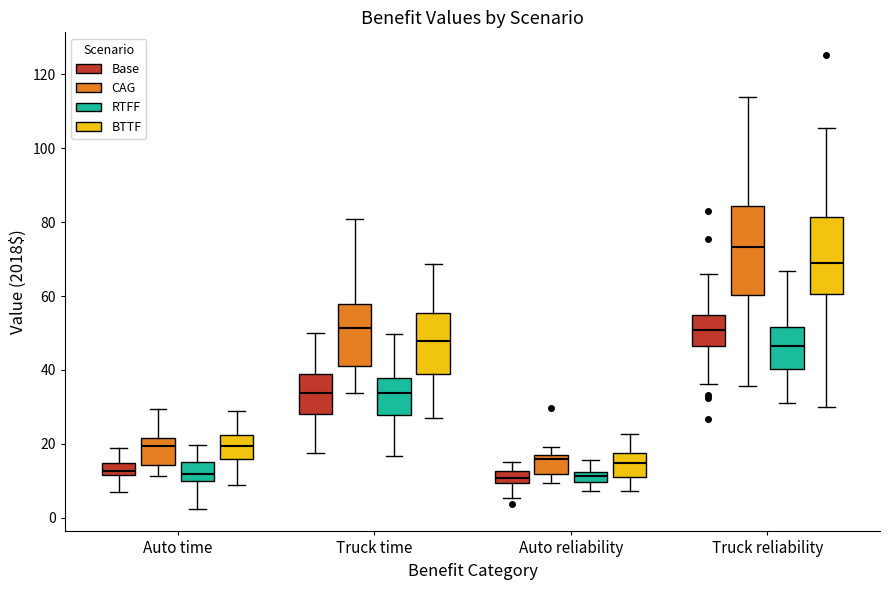

Which box is the tallest, from its lower edge to its upper edge?

Truck reliability (CAG)